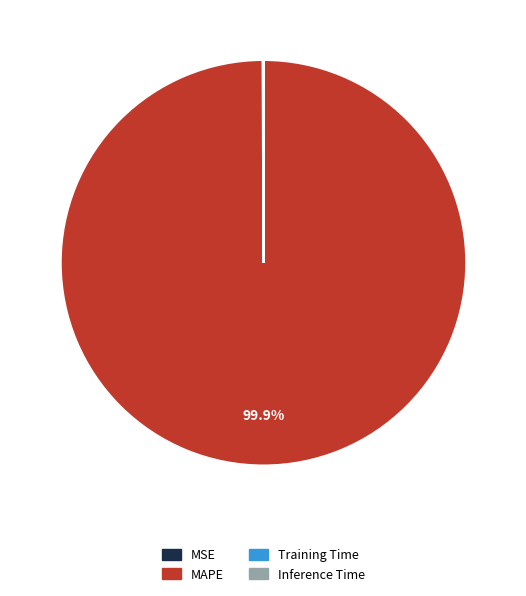

Which slice represents more than half of the pie?

MAPE